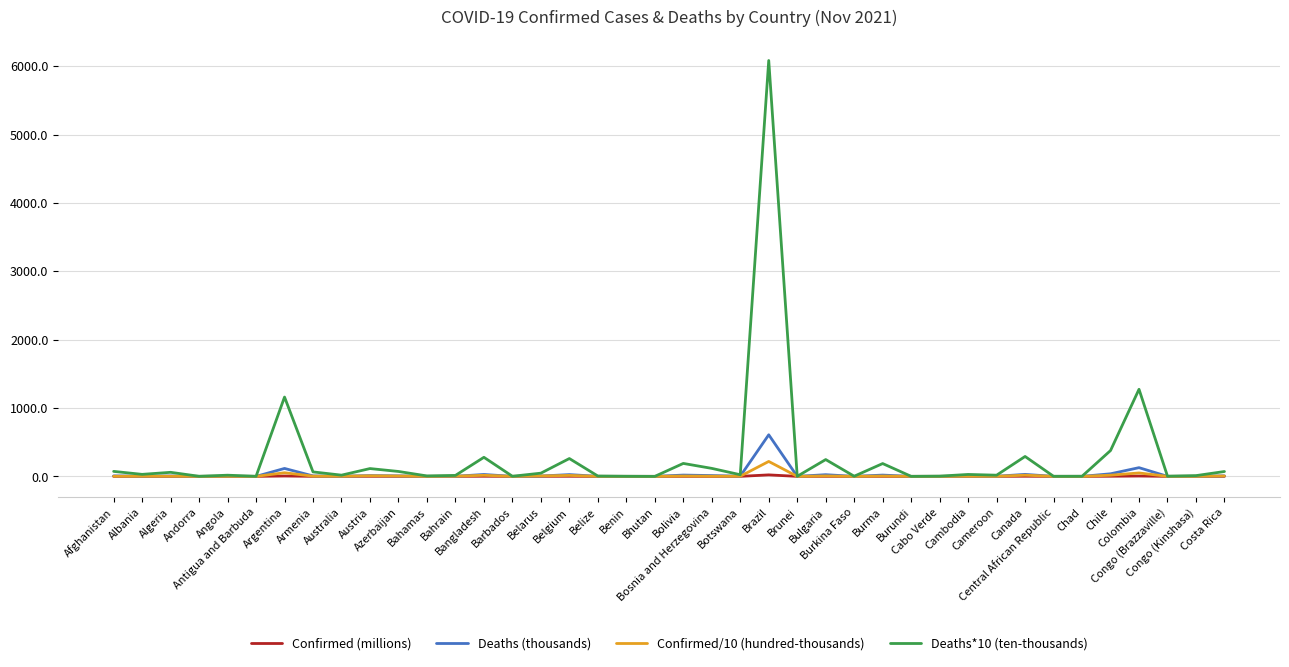

Which series has the largest range (max minus min)?

Deaths*10 (ten-thousands)